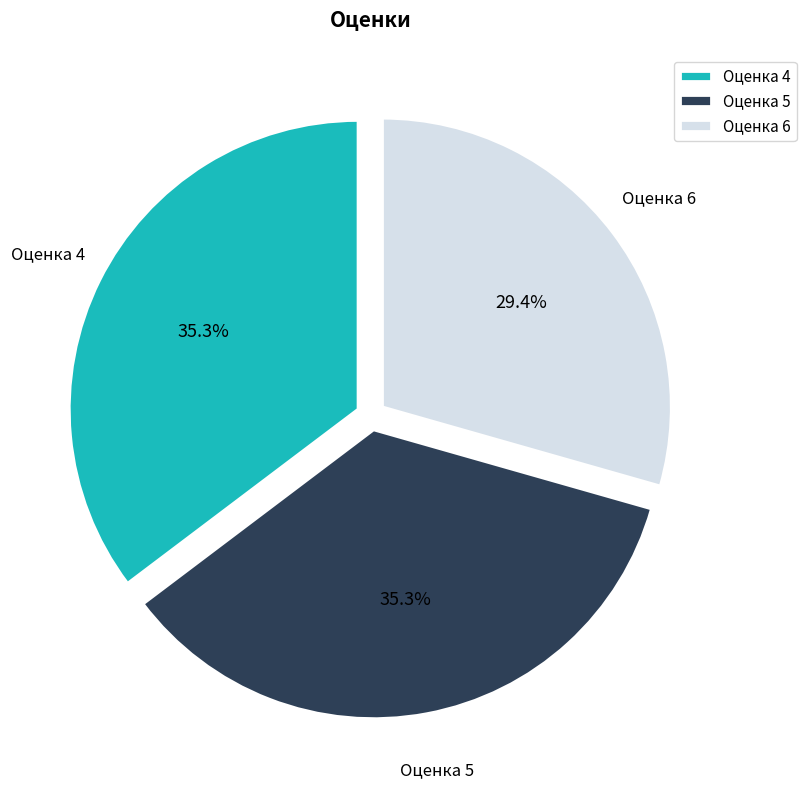

What is the smallest slice in the pie chart?

Оценка 6